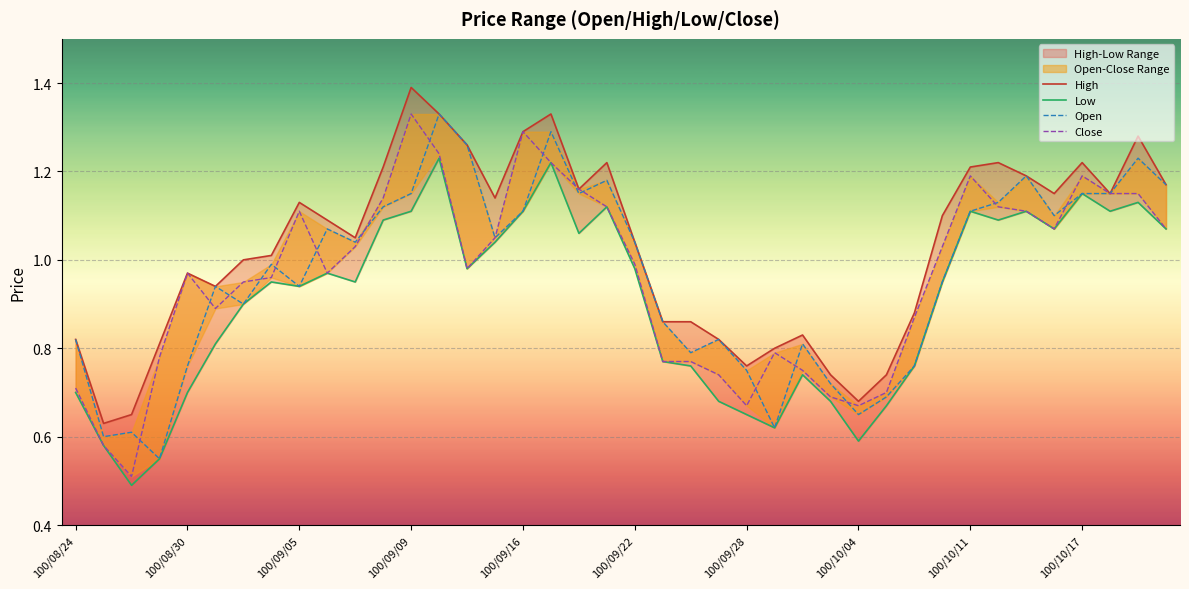

What is the smallest value displayed?

0.5